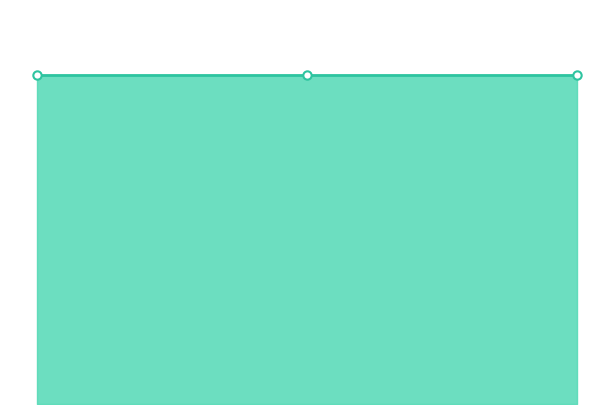

Reading left to right, extract all data points from this chart.

min_time: 1=99999	2=99999	3=99999
max_time: 1=99999	2=99999	3=99999
type|1低2中3高: 1=1	2=2	3=3